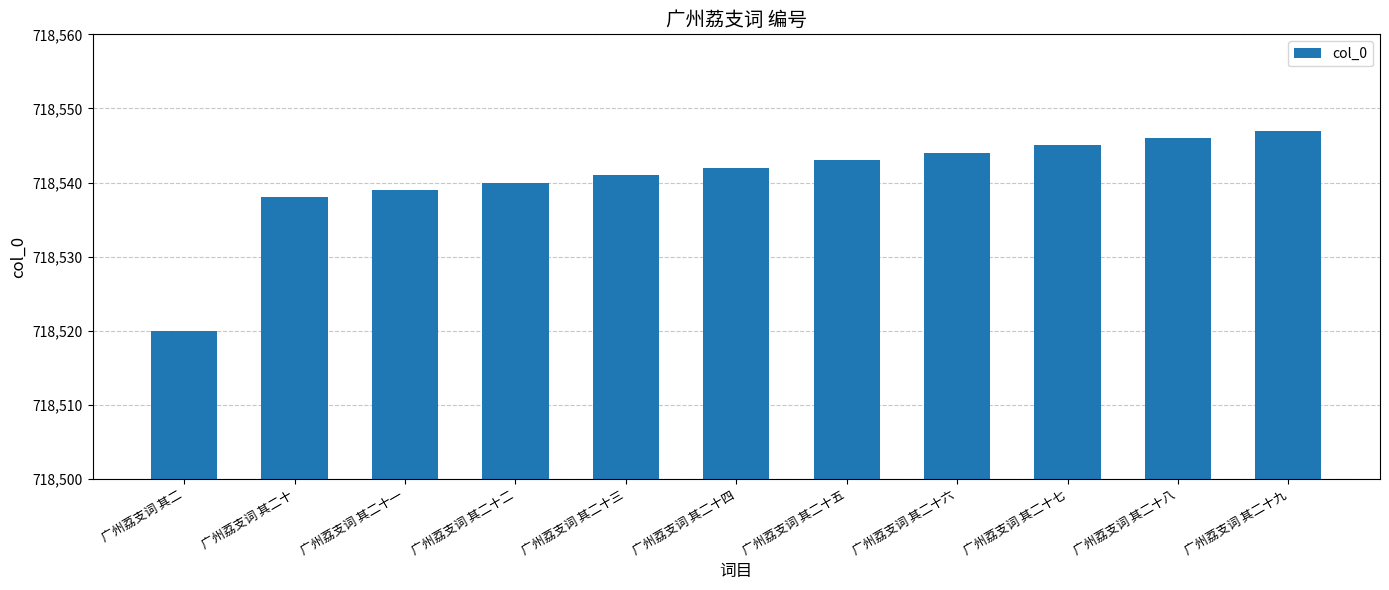

How many bars are there in total?

11